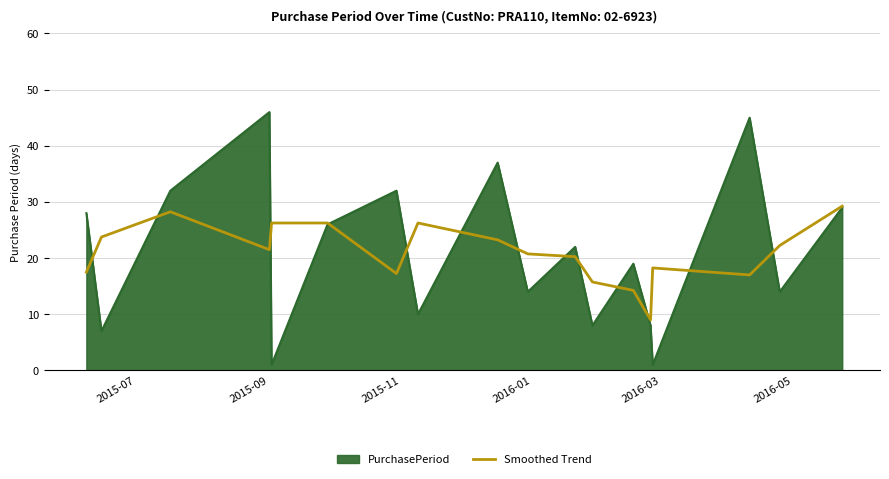

List the series in order of their peak value, lowest first.

Smoothed Trend, PurchasePeriod